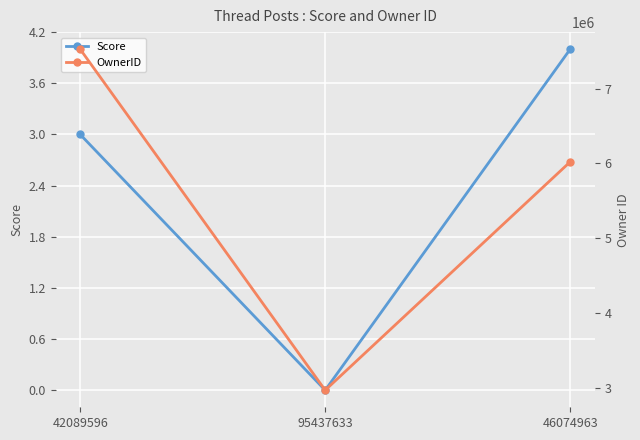

List the labels in order of Score value, smallest first.

95437633, 42089596, 46074963